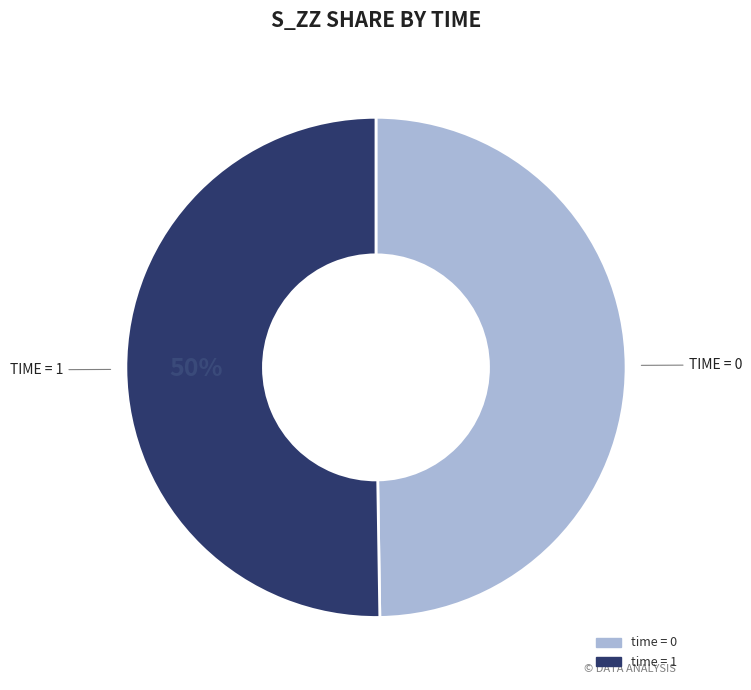

How many segments does this pie chart have?

2